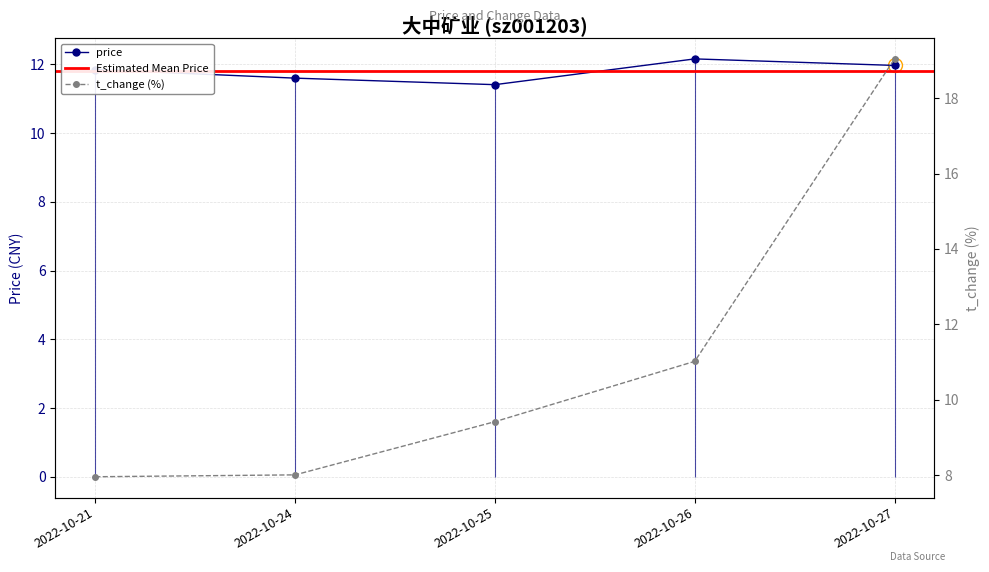

Is it true that price equals 16.6 at 2022-10-27?

False